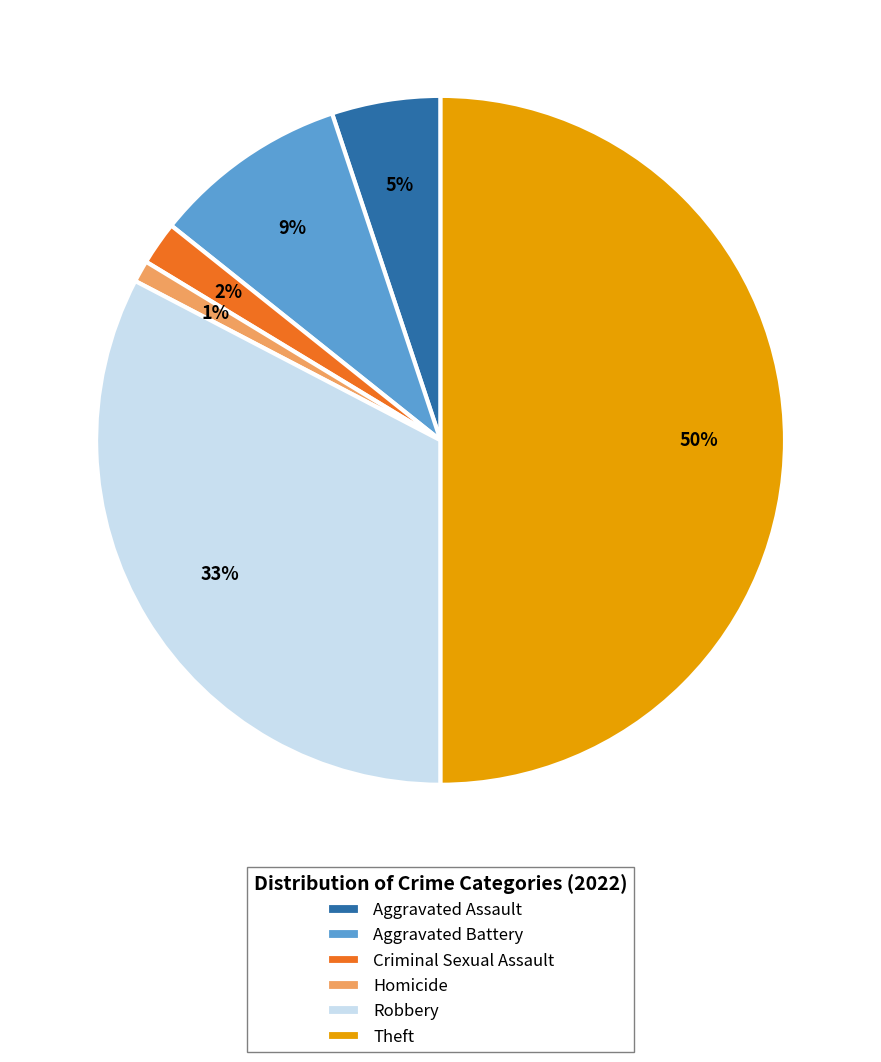

How many segments does this pie chart have?

6